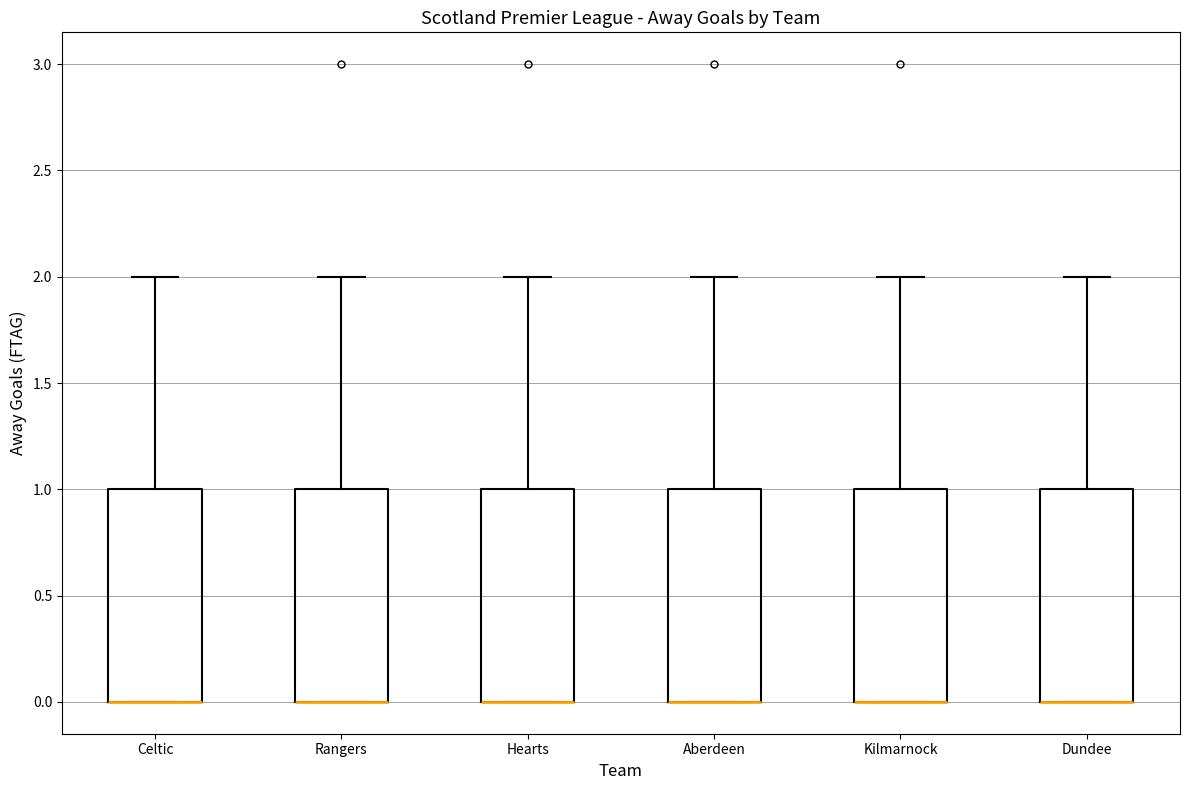

Where is the lower edge of the box for Hearts on the y-axis? The values are not printed on the chart, so give them approximately, as read against the axis.

0